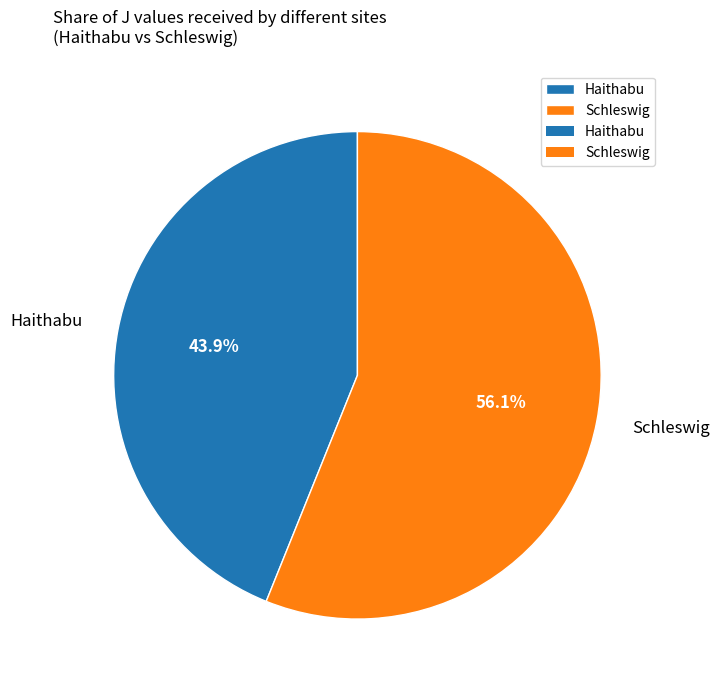

Which category has the smallest portion of the pie?

Haithabu